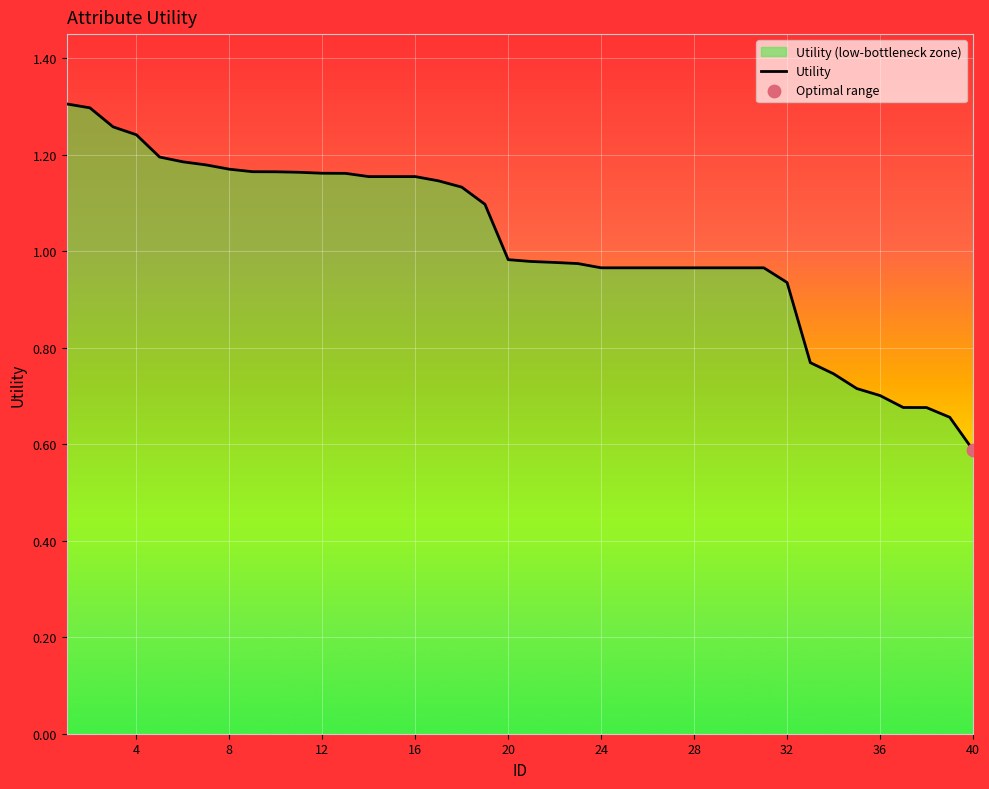

What is the ratio of the value at 23 to the value at 13?

0.8